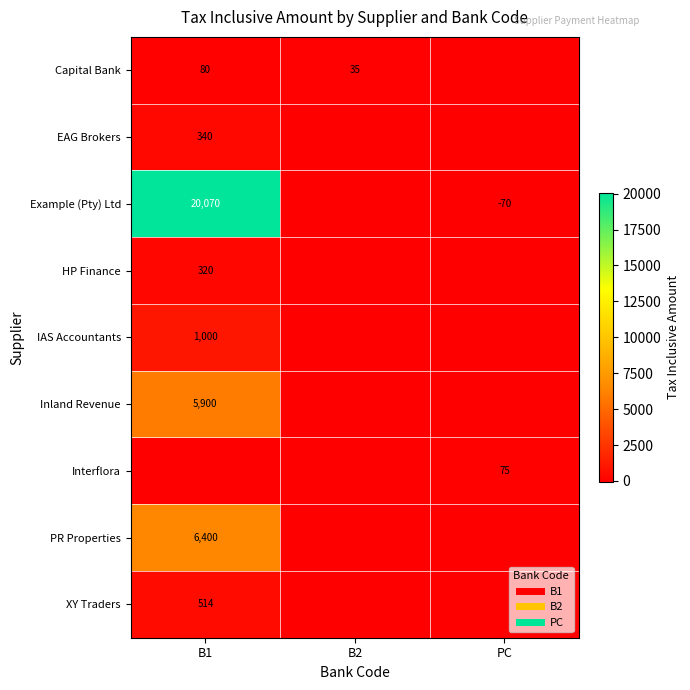

What is the spread (max minus min) of values at B1?

20070